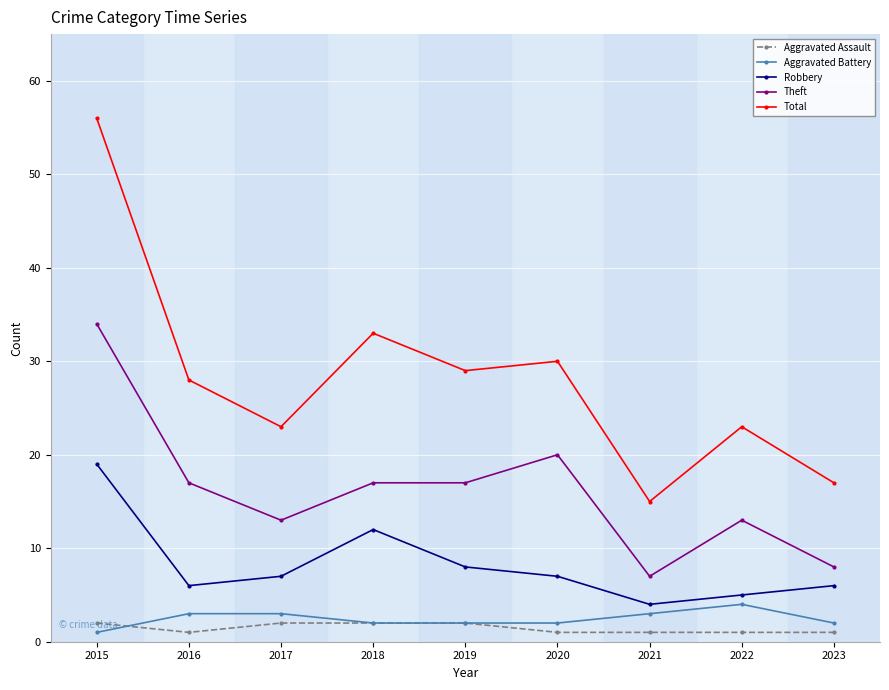

What is the sum of the Theft values at 2018 and 2016?

34